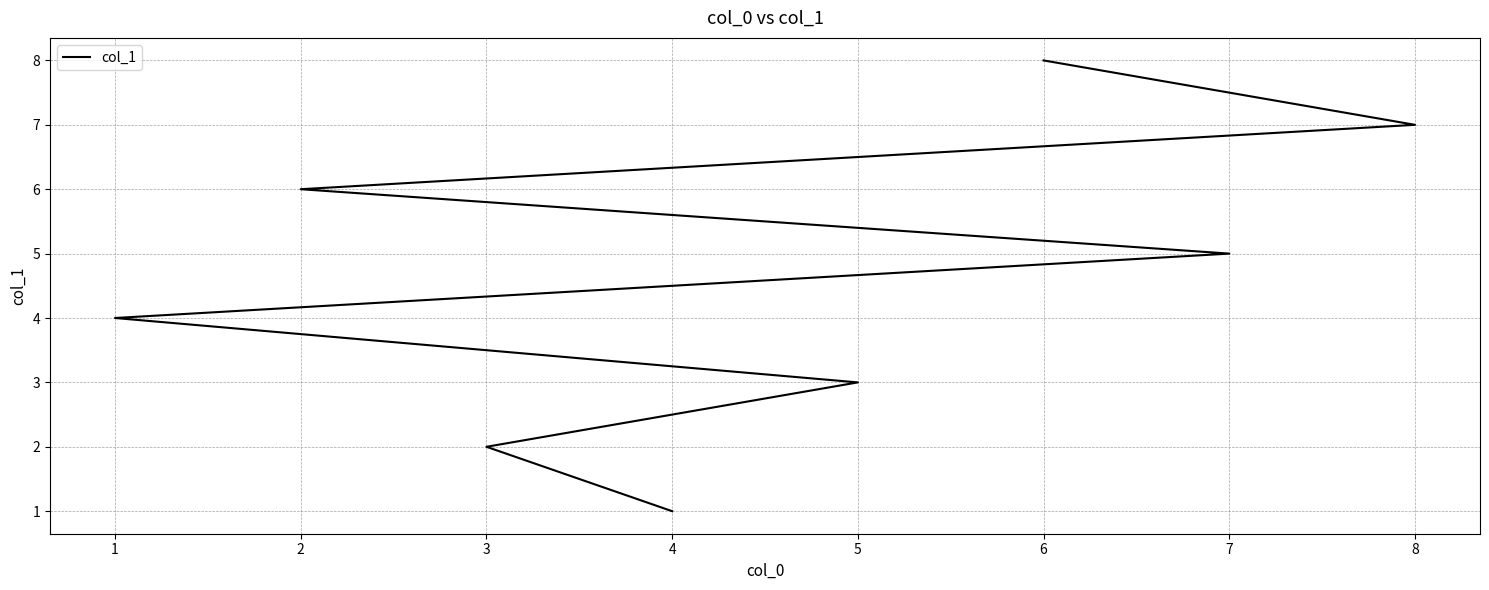

List the labels in order of value, smallest first.

4, 3, 5, 1, 7, 2, 8, 6